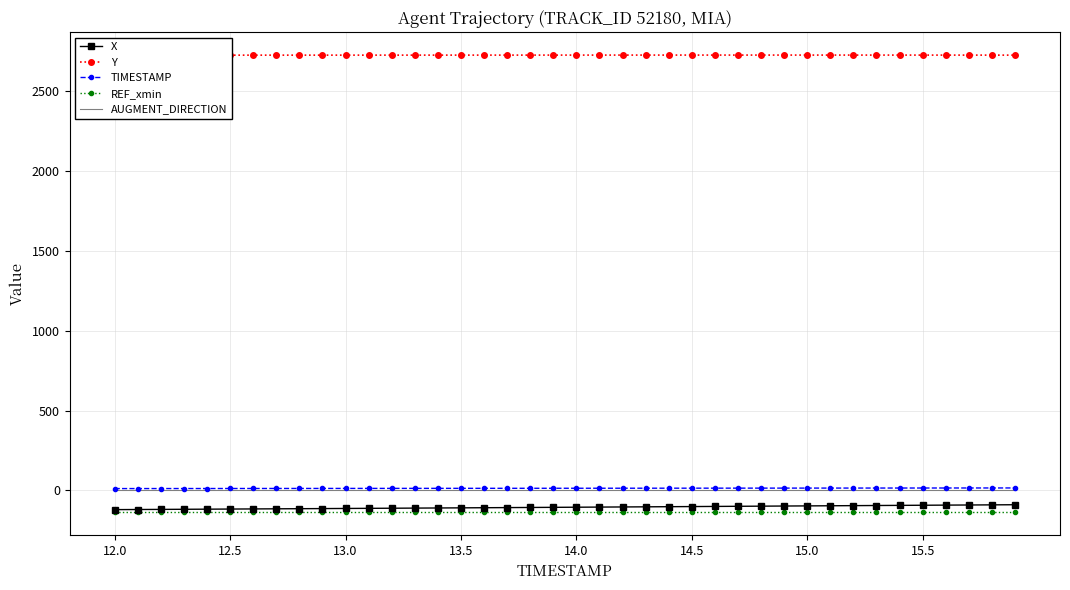

True or false: X and TIMESTAMP cross at least once.

False